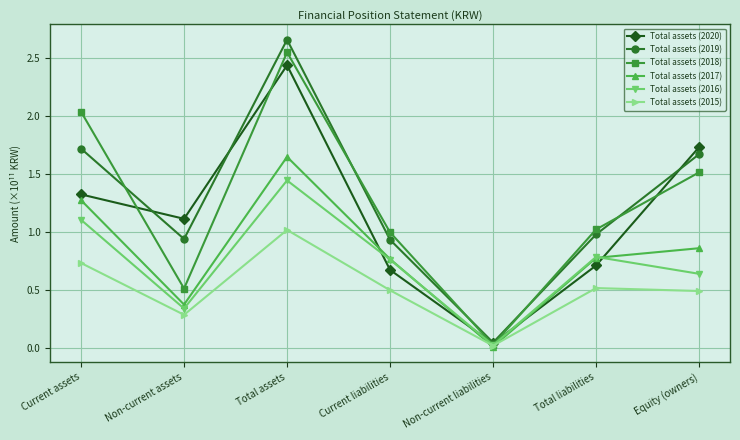

The Total assets (2017) series shows 0.8 at Total liabilities. True or false?

True